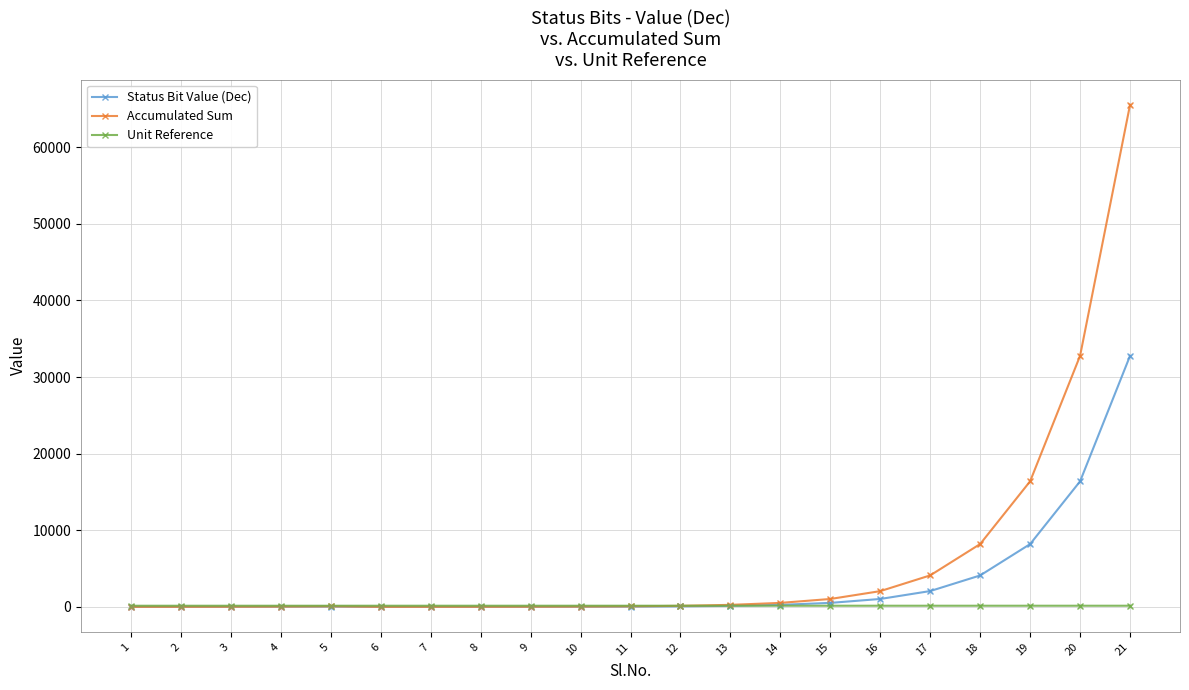

Which series has the largest range (max minus min)?

Accumulated Sum